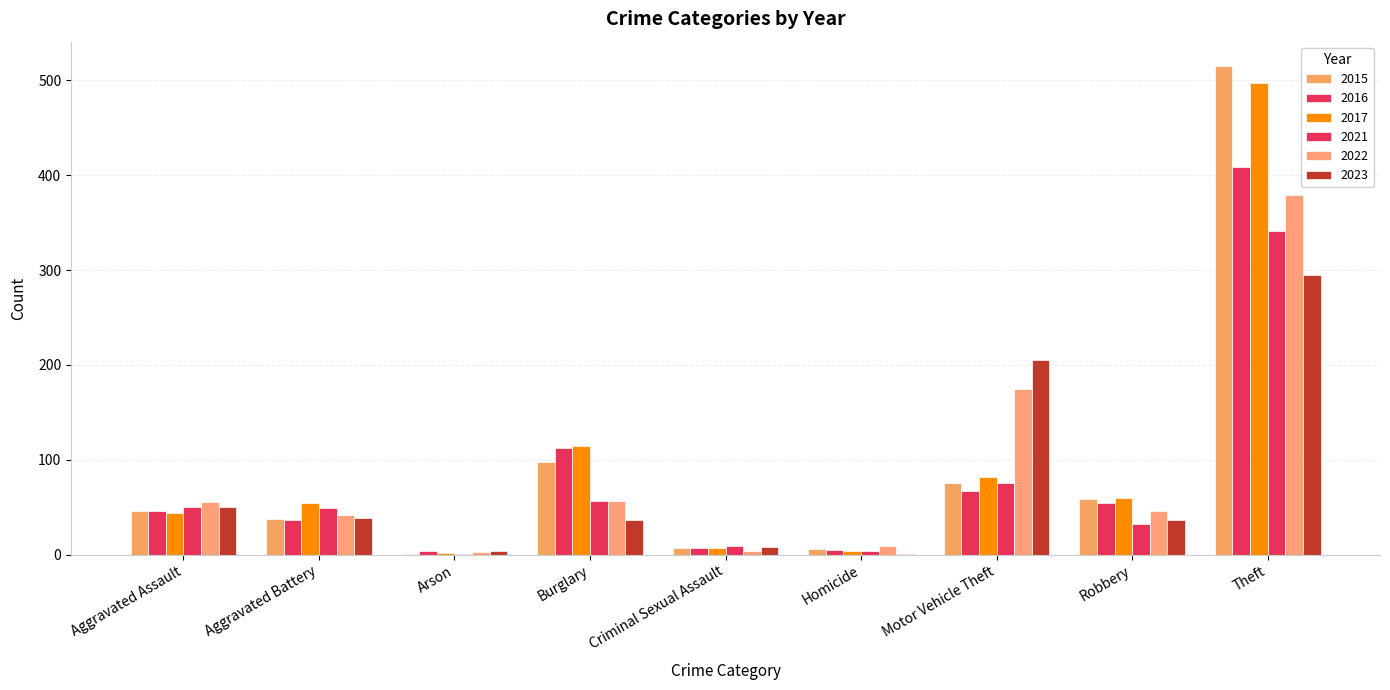

Count the number of categories in the chart.

9